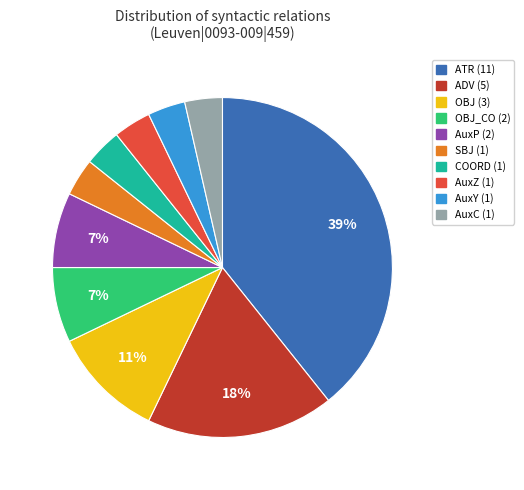

How many slices are in this pie chart?

10